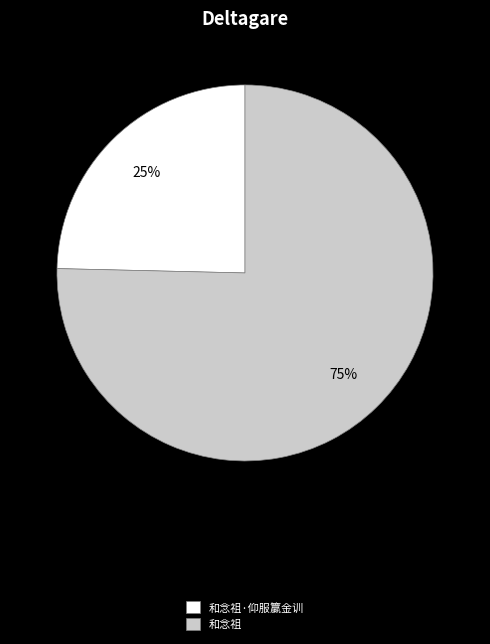

Combined, do 和念祖 and 和念祖·仰服籯金训 account for over 50%?

Yes